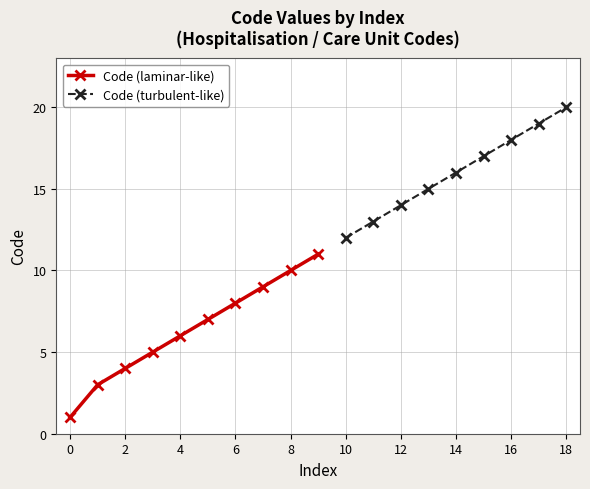

The Code (laminar-like) series shows 8 at 6. True or false?

True